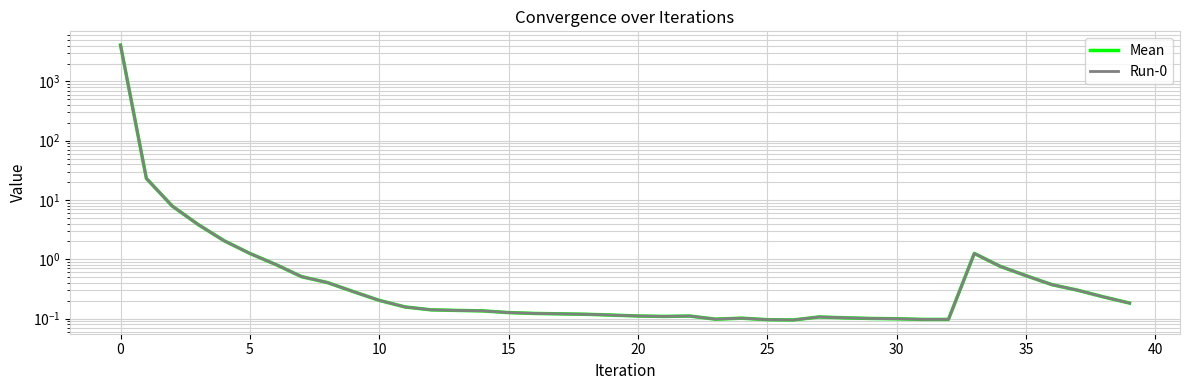

What is the label of the 32nd point from the left?

31